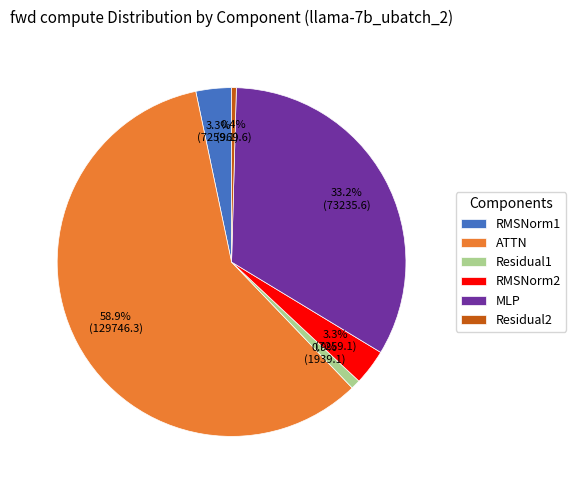

How many slices are in this pie chart?

6